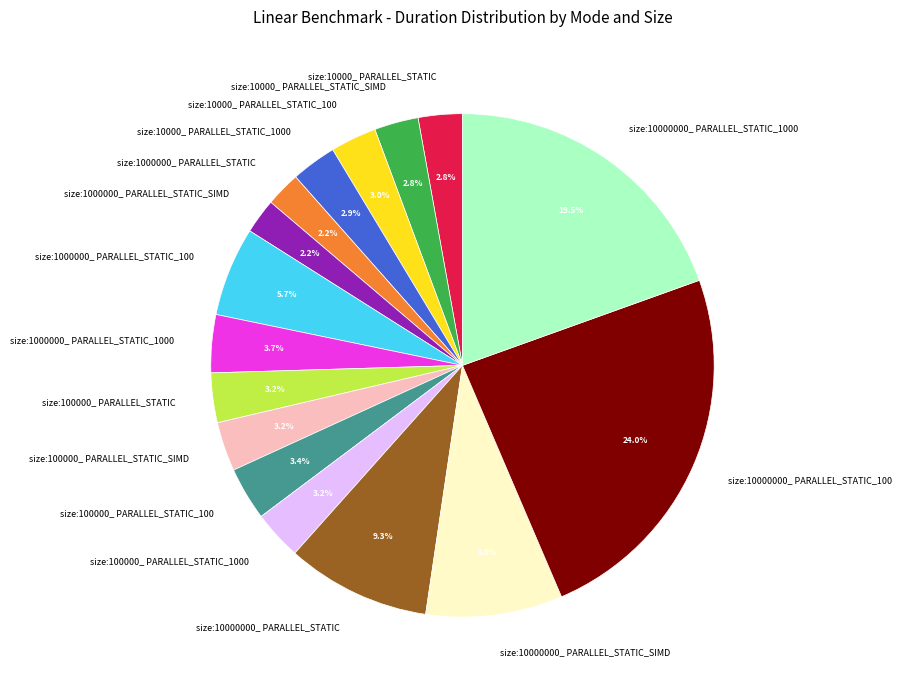

What is the largest slice in the pie chart?

size:10000000_ PARALLEL_STATIC_100